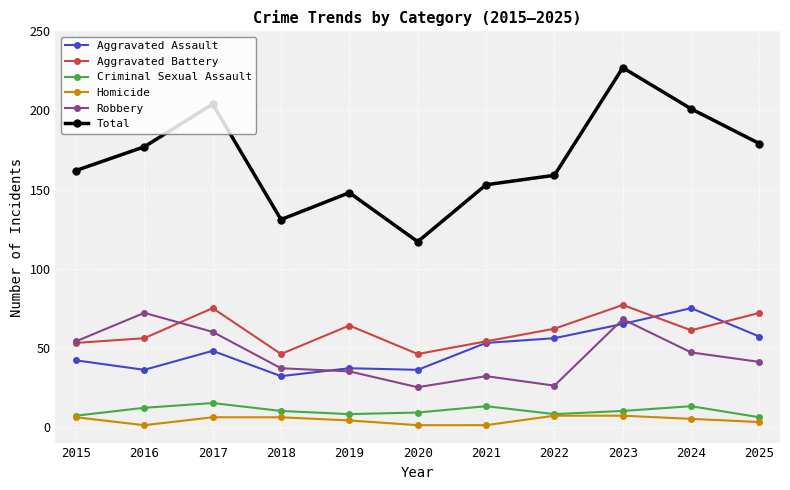

Which category has the highest value in the Total series?

2023